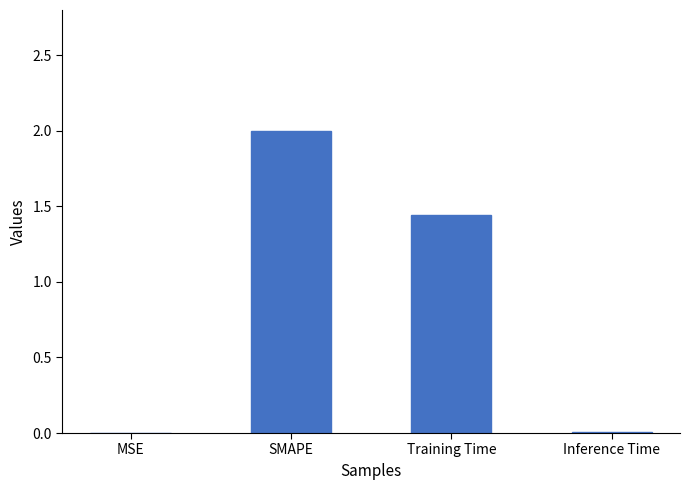

What is the sum of all values?

3.4